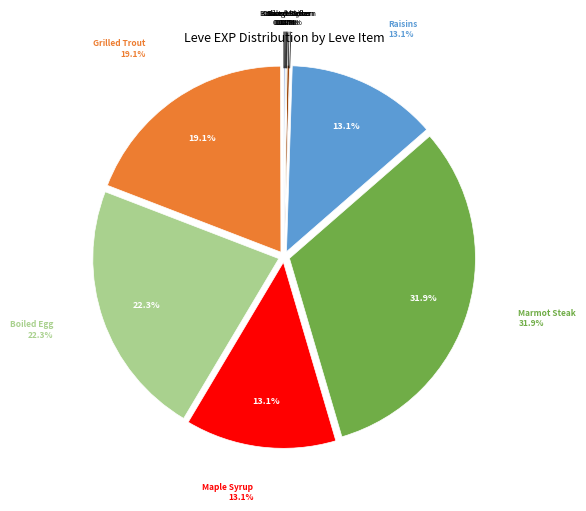

What percentage is NOT represented by Putting the Squeeze On?

99.9%